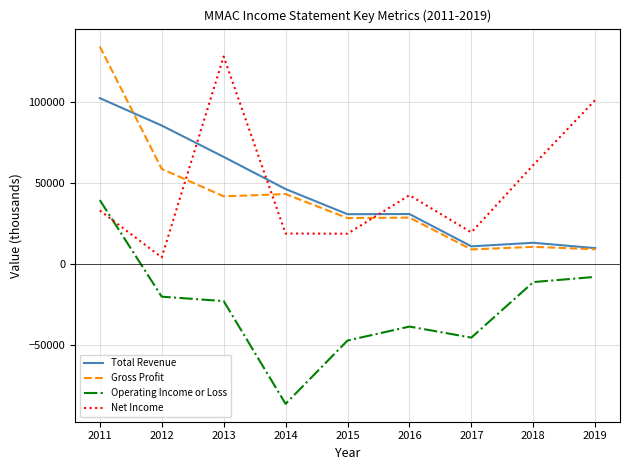

Between 2011 and 2014, which series saw the biggest shift?

Operating Income or Loss